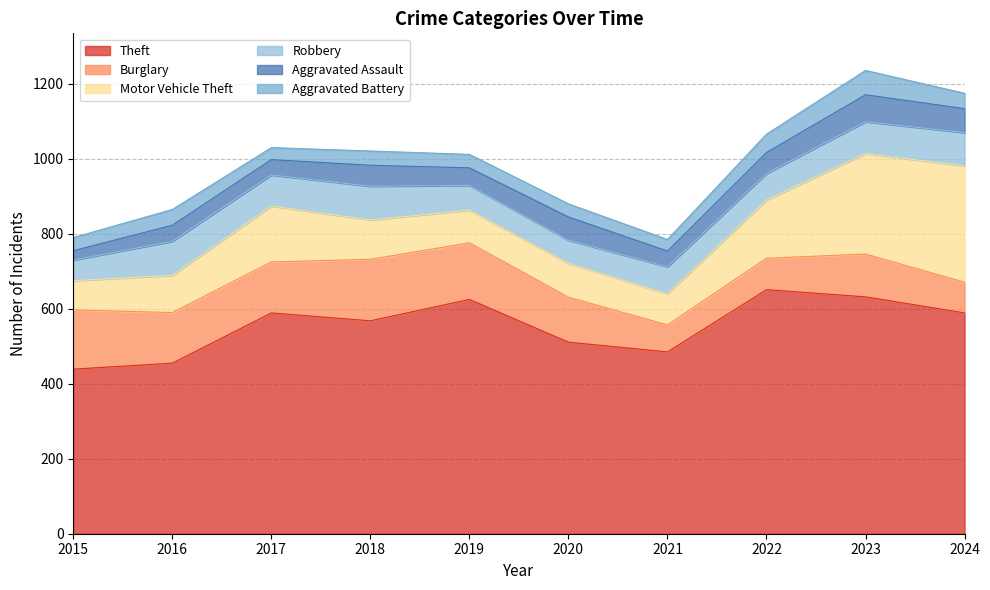

Does the chart display data point markers on the line(s)?

No